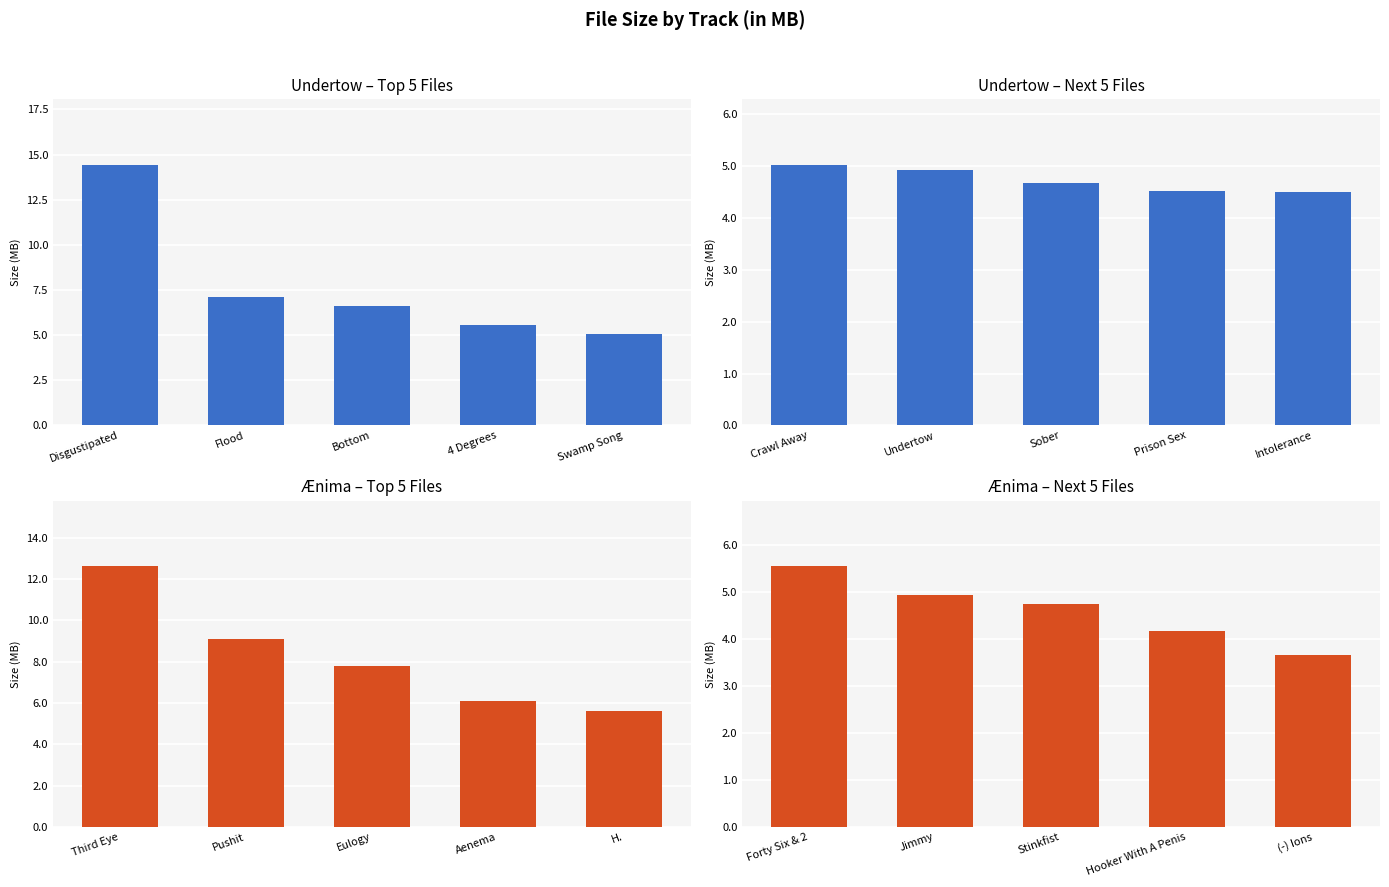

Between Bottom and Swamp Song, which series saw the biggest shift?

Ænima – Top 5 Files